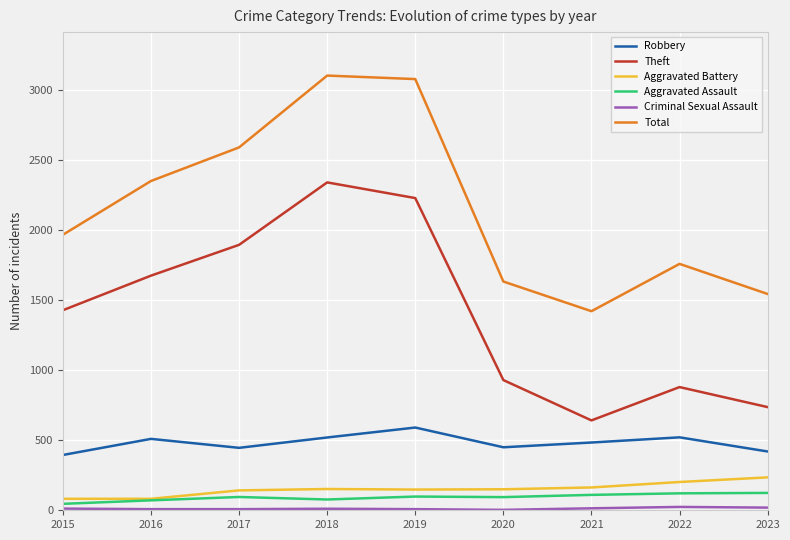

Where is Theft nearest to the value 1492?

2015